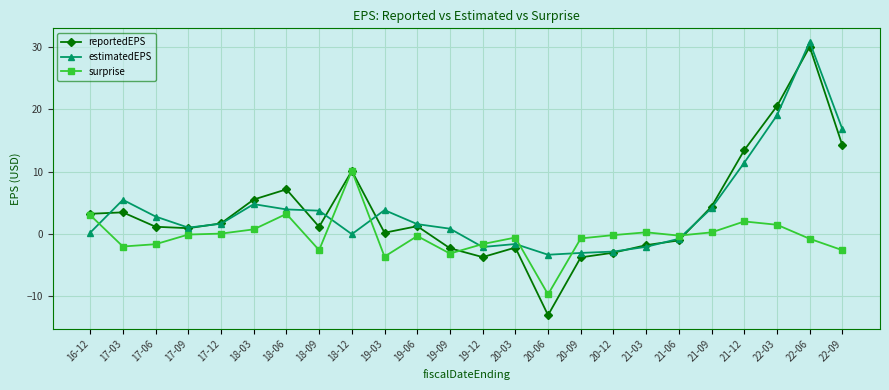

What is the approximate value of surprise at 20-09?

-0.7